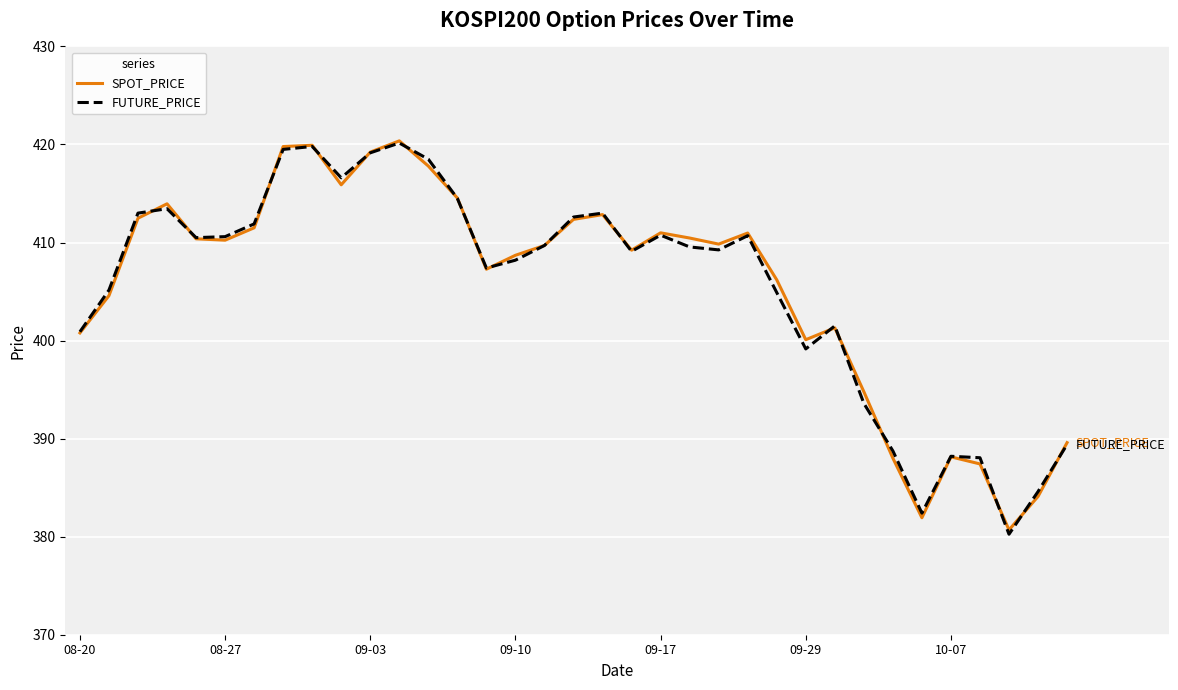

What is the maximum value shown in the chart?

420.4